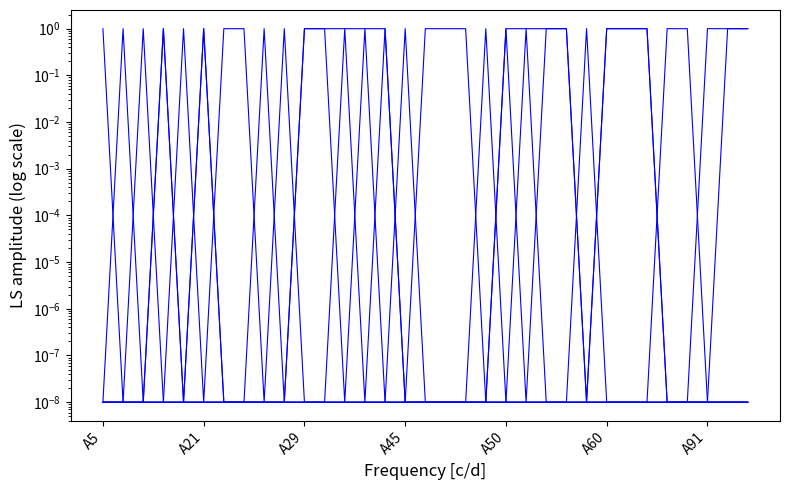

Is it true that acidic equals 0.0 at A91?

False